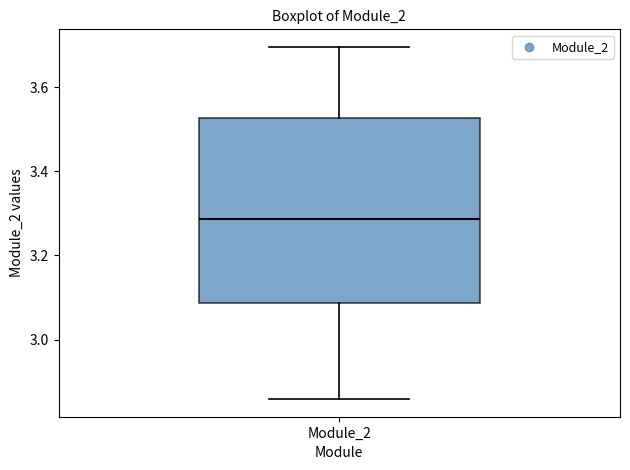

Read this box plot against the y-axis: the position of the median line, the range covered by the box, and the ends of both whiskers. The values are not printed on the chart, so give them approximately, as read against the axis.

median 3.28, box 3.08 to 3.52, whiskers 2.86 to 3.70